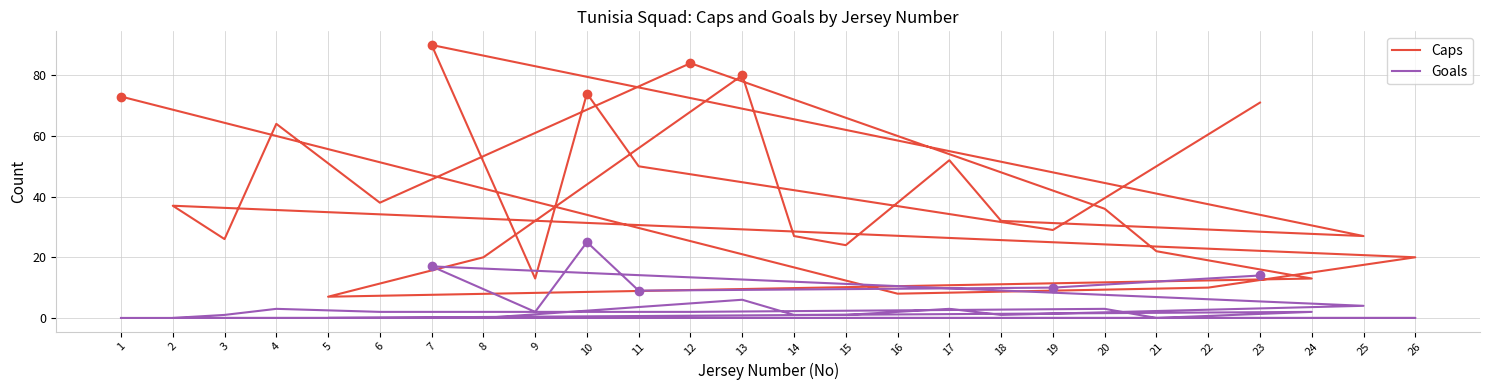

Reading right to left, extract all data points from this chart.

Caps: 23=71	19=29	11=50	10=74	9=13	7=90	25=27	18=32	17=52	15=24	14=27	13=80	8=20	5=7	24=13	21=22	20=36	12=84	6=38	4=64	3=26	2=37	26=20	22=10	16=8	1=73
Goals: 23=14	19=10	11=9	10=25	9=2	7=17	25=4	18=1	17=3	15=1	14=1	13=6	8=0	5=0	24=2	21=0	20=3	12=2	6=2	4=3	3=1	2=0	26=0	22=0	16=0	1=0